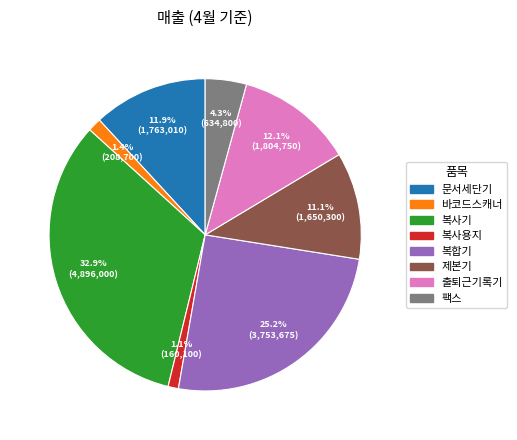

The 복합기 slice represents 37% of the pie. True or false?

False